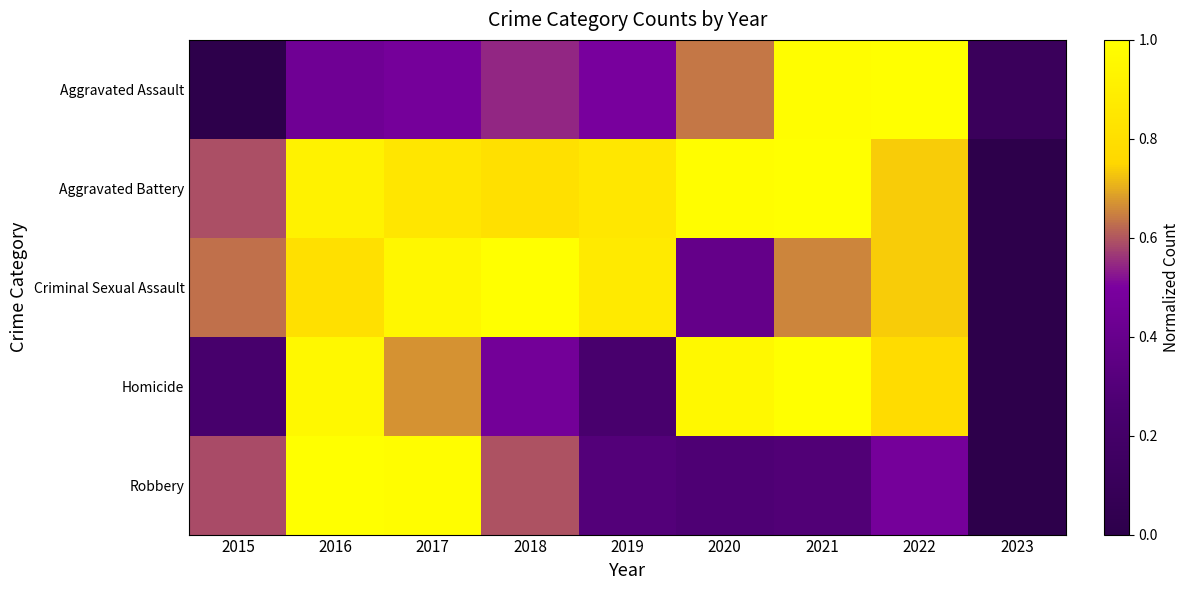

Rank the series at 2023 from highest to lowest value.

Aggravated Assault, Aggravated Battery, Criminal Sexual Assault, Homicide, Robbery